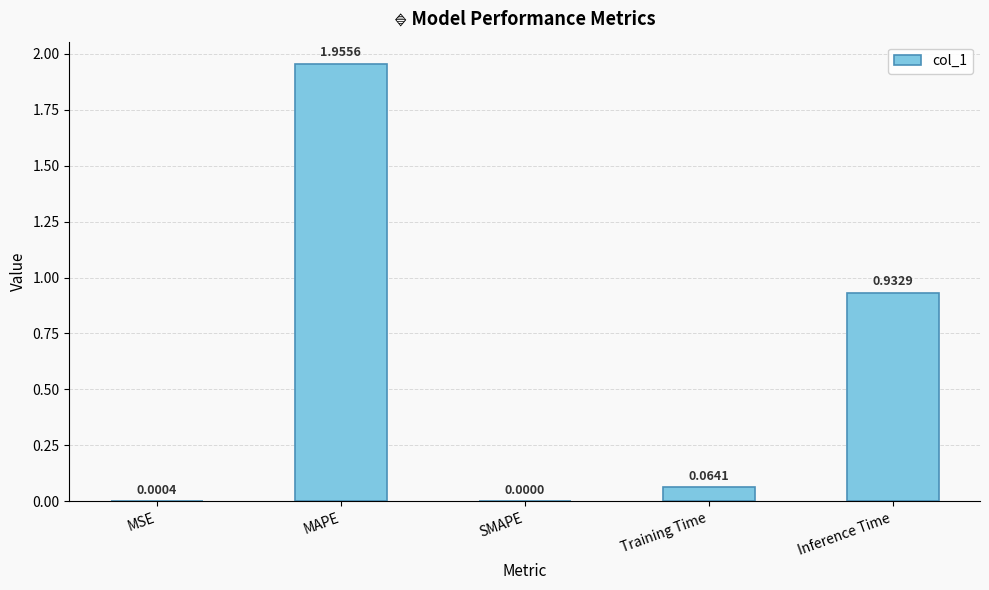

The value at MSE is 0.0. True or false?

True